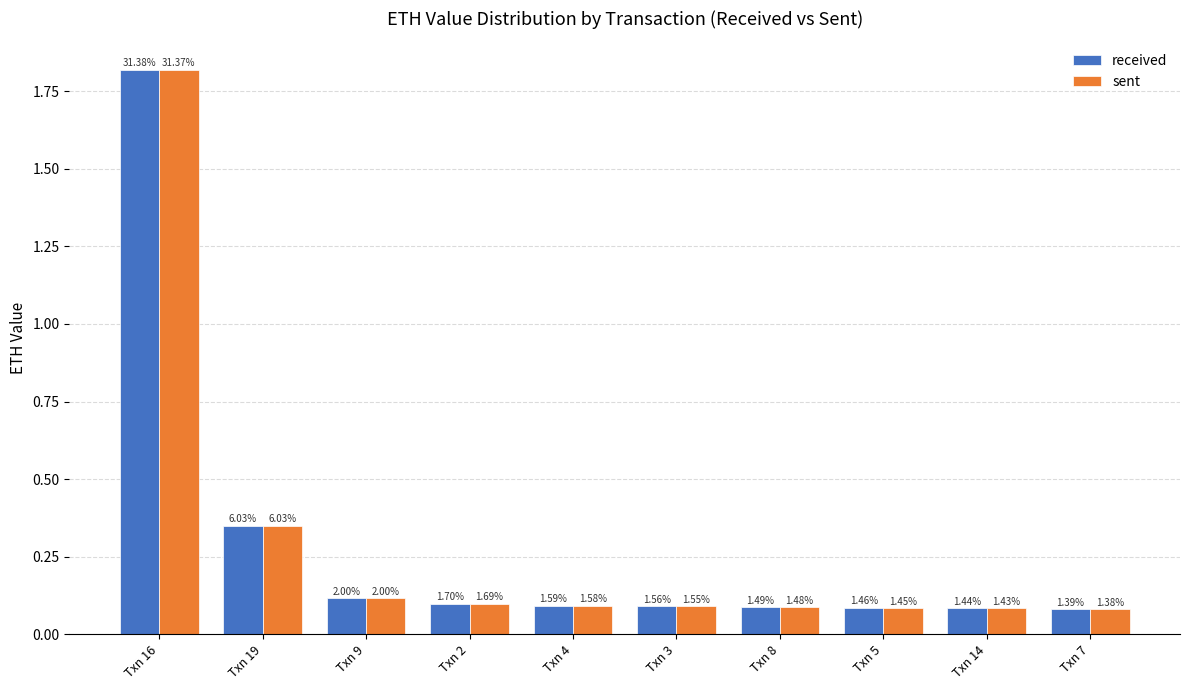

What is the label of the 4th bar from the right?

Txn 8